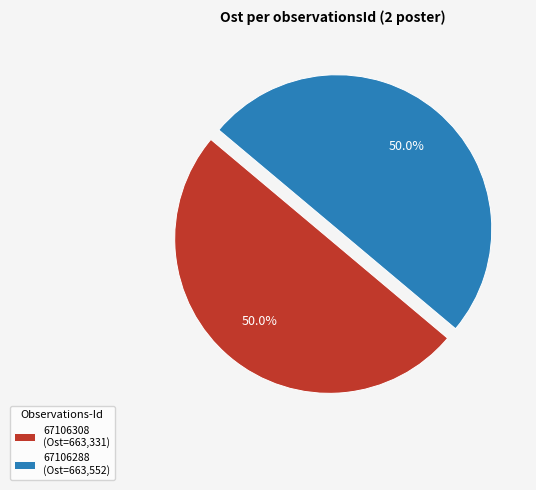

Approximately how many times larger is the value at 67106308 (Ost=663,331) compared to 67106288 (Ost=663,552)?

1.0